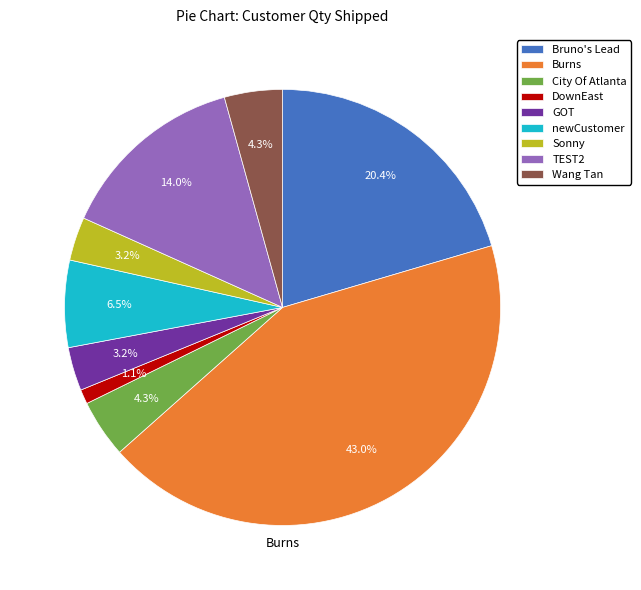

To the nearest percent, what portion does GOT represent?

3%